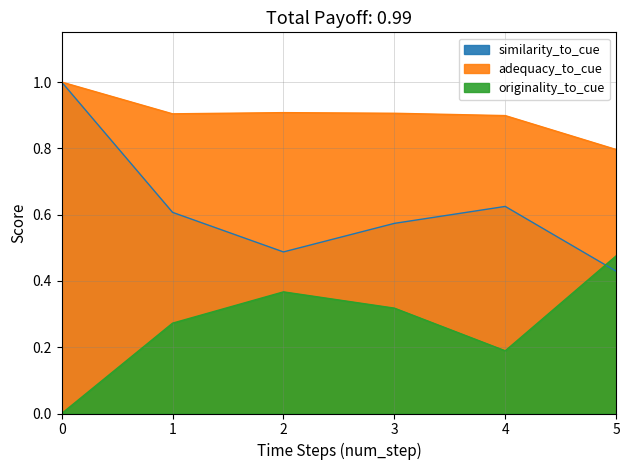

What are all the series names shown in the legend?

similarity_to_cue, adequacy_to_cue, originality_to_cue